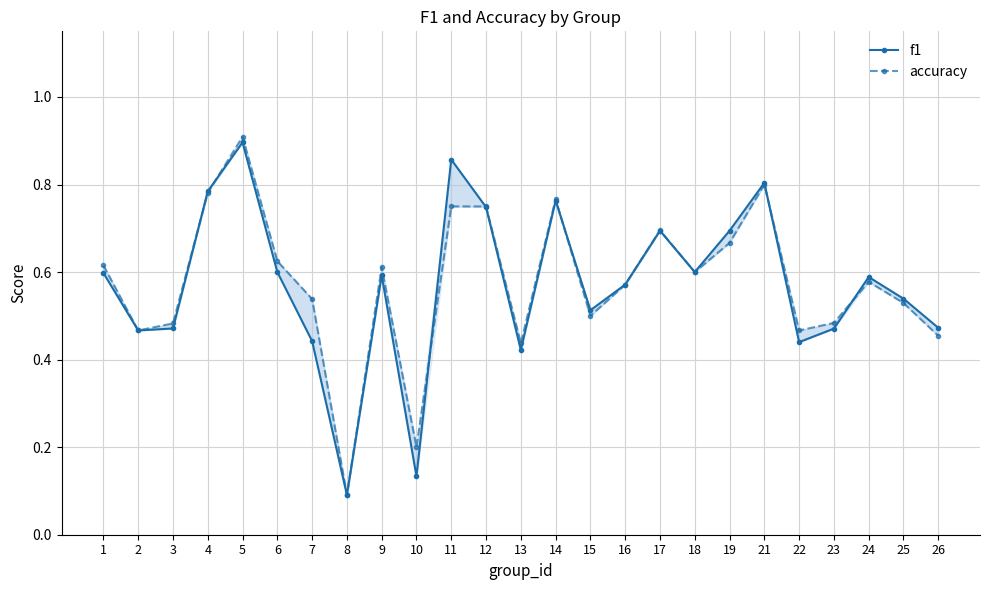

What is the value of the f1 point at the 22nd from the left?

0.5